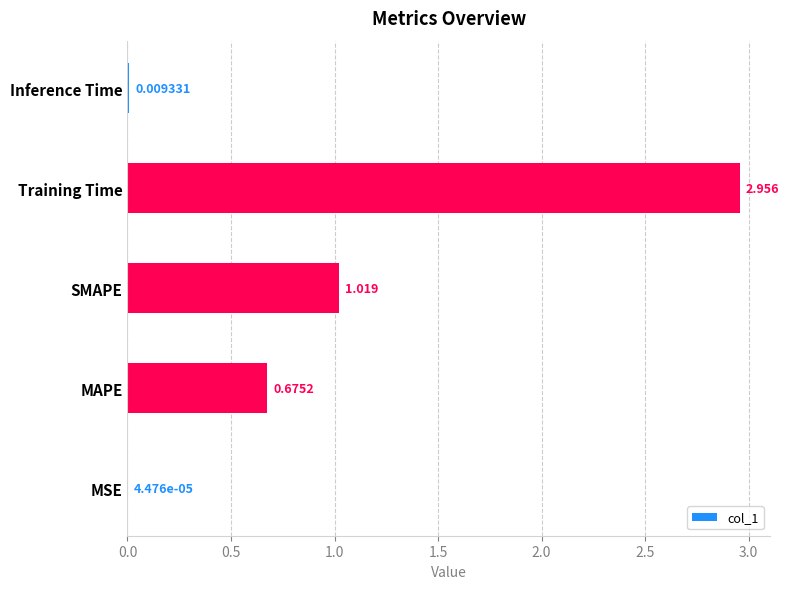

Between Inference Time and SMAPE, which is larger?

SMAPE